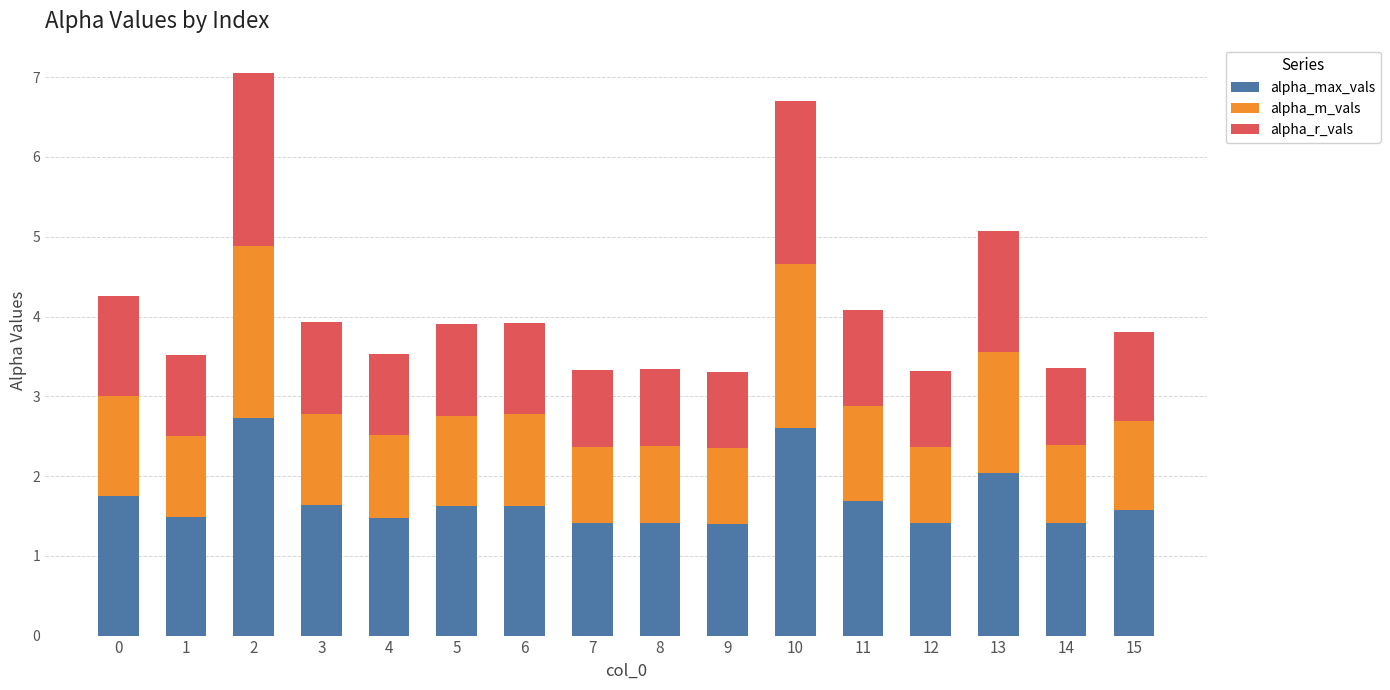

What is the sum of the alpha_max_vals values at 6 and 14?

3.0